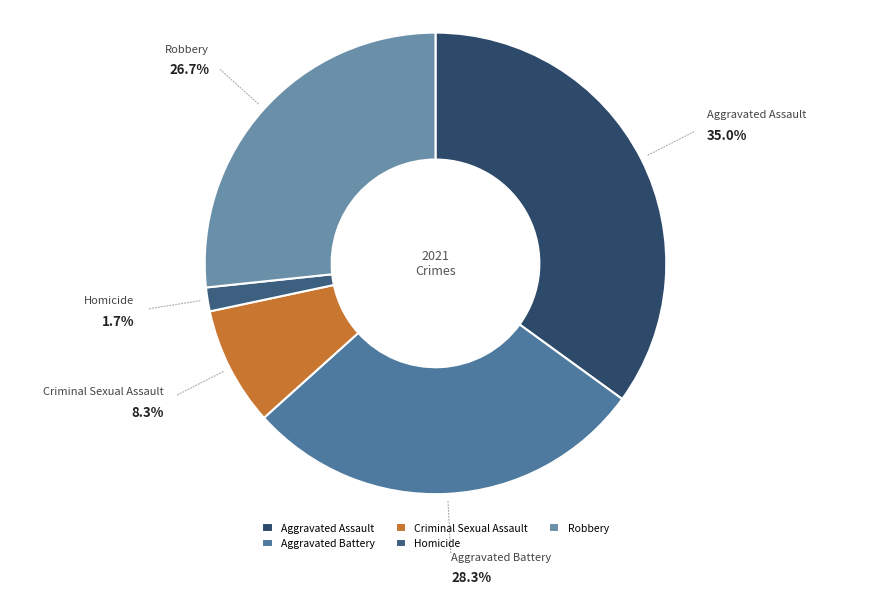

How many slices are in this pie chart?

5